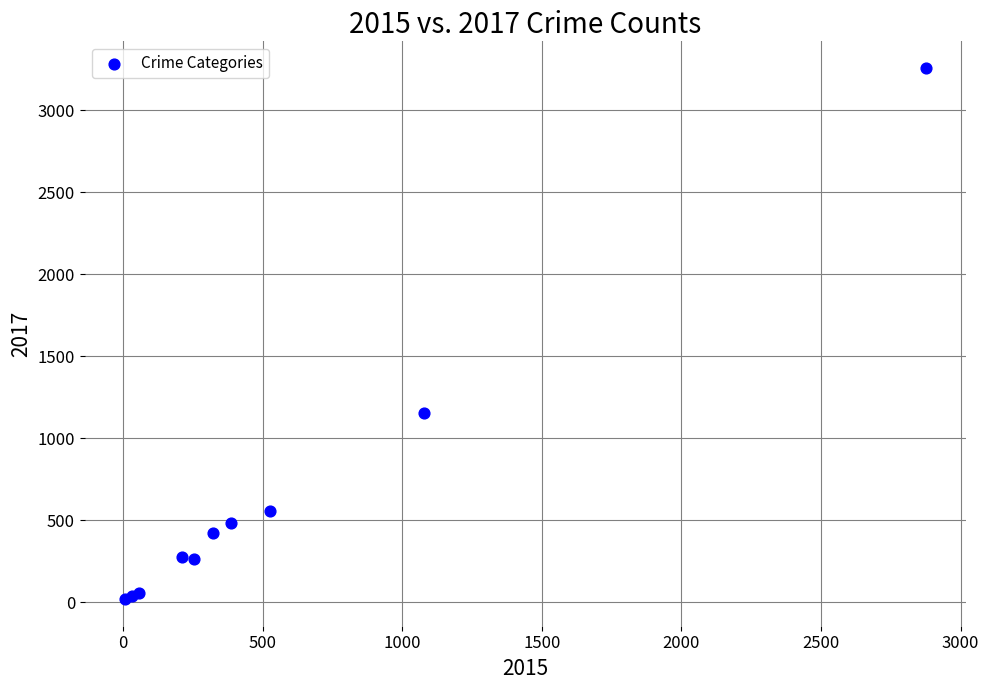

What Y value in the scatter plot is closest to 1637?

1155